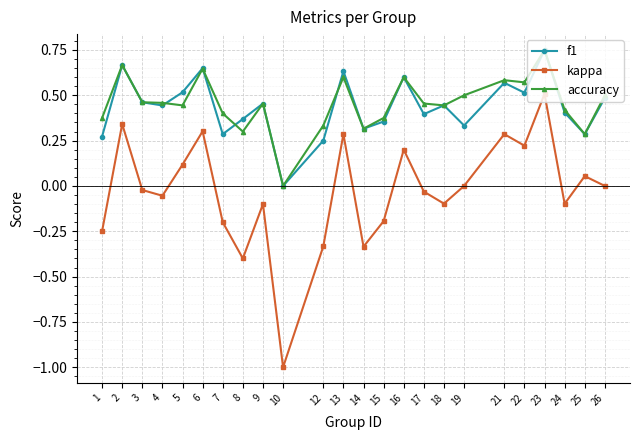

At which category is the sum across all series the highest?

23